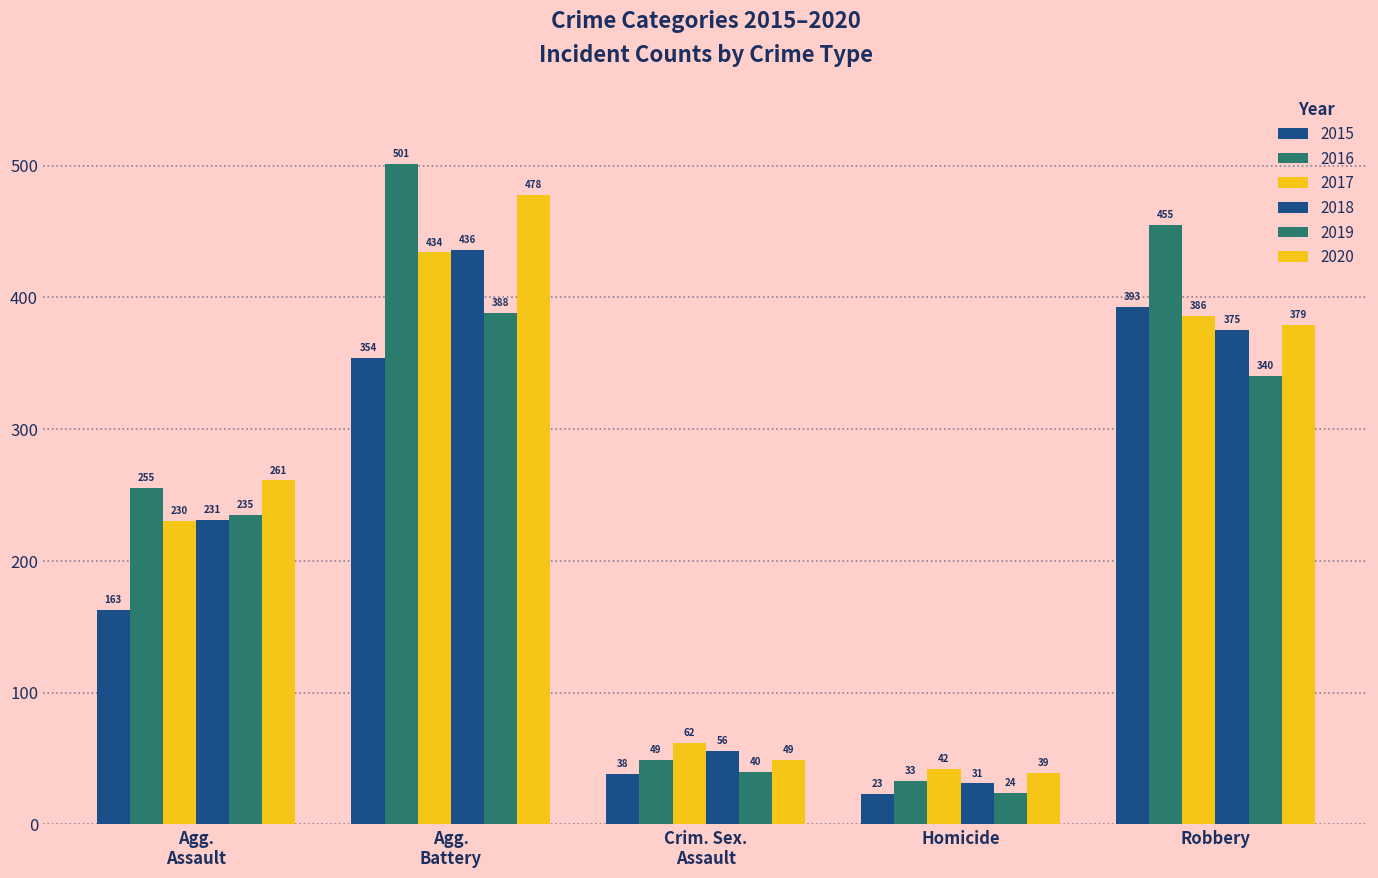

How many distinct data groups are displayed?

6